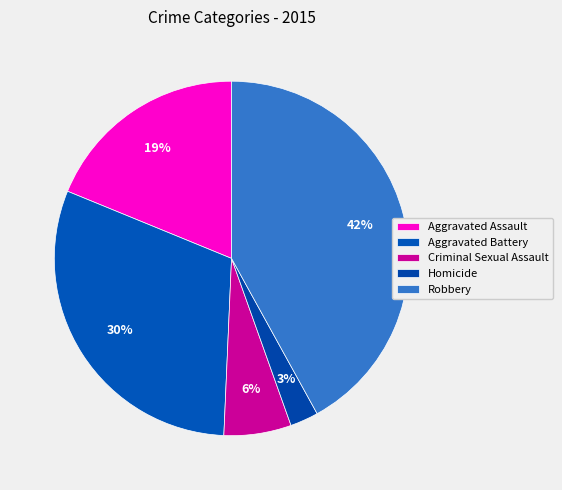

Between Aggravated Assault and Homicide, which is larger?

Aggravated Assault